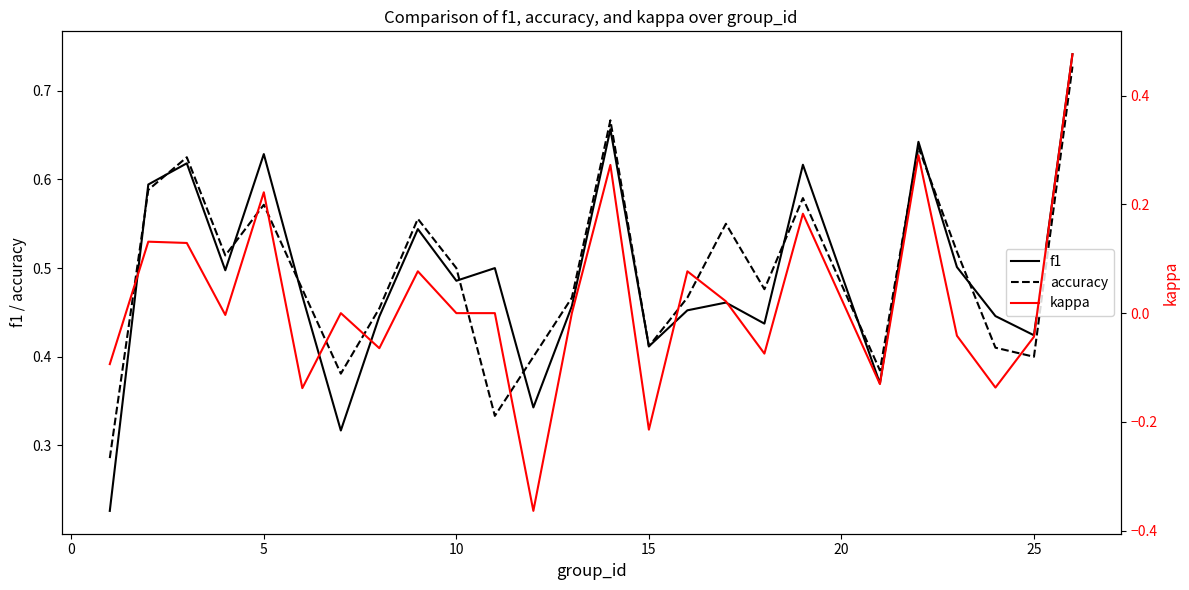

How many data points in kappa are less than 0?

11